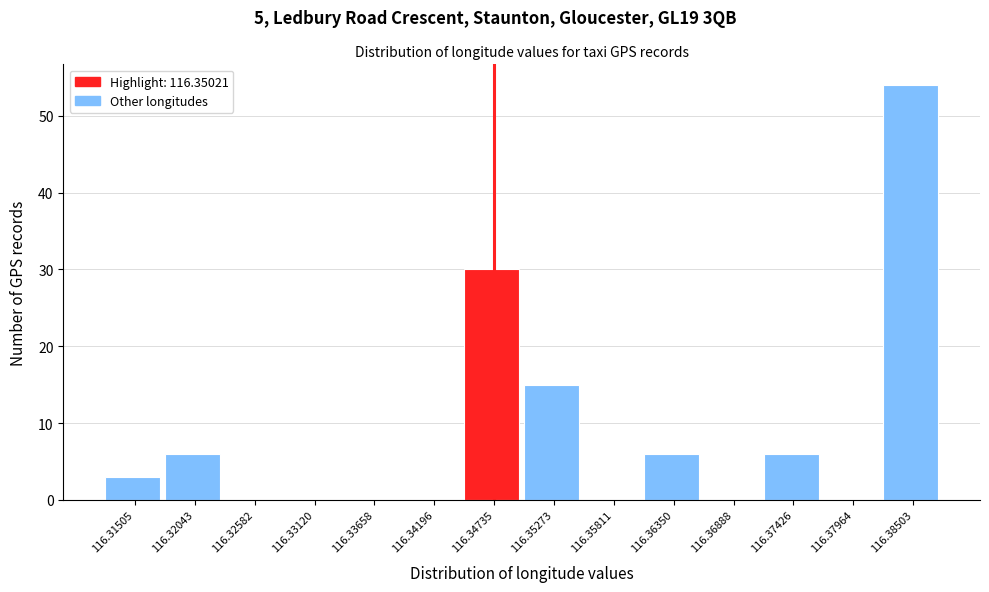

Reading left to right, what are all the values shown in this chart?

116.31505=3	116.32043=6	116.32582=0	116.33120=0	116.33658=0	116.34196=0	116.34735=30	116.35273=15	116.35811=0	116.36350=6	116.36888=0	116.37426=6	116.37964=0	116.38503=54